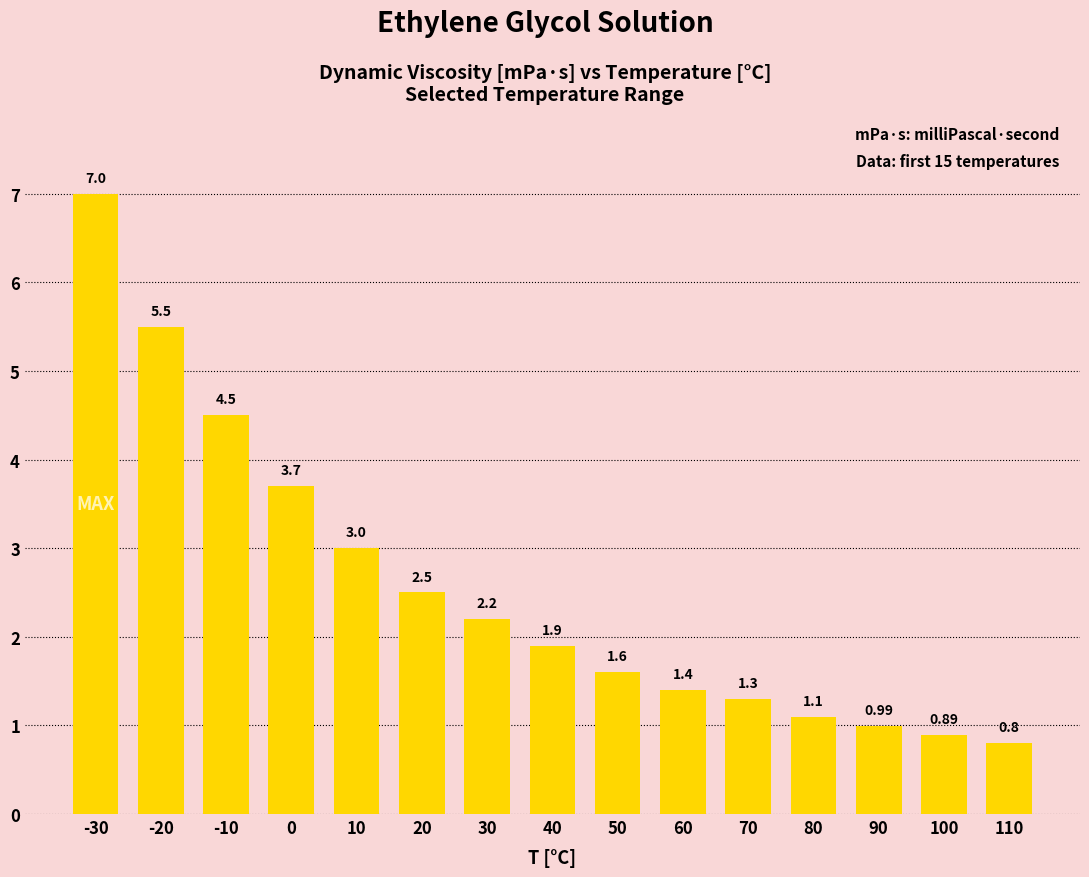

Where does the data first go above 1?

-30